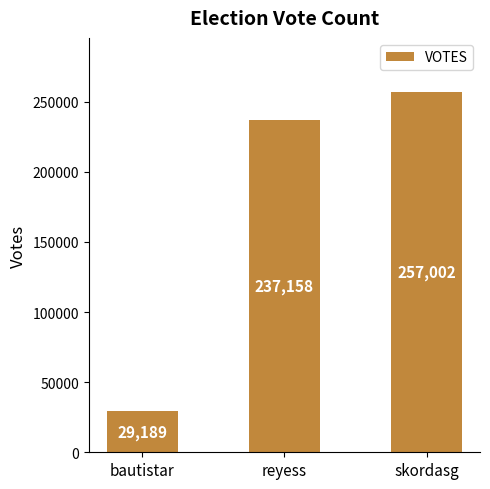

Are the bars horizontal?

No